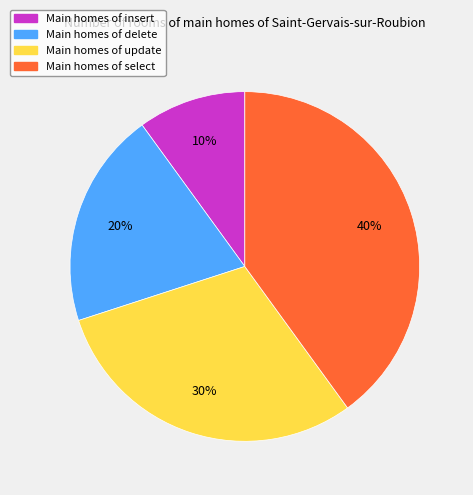

Does any single category account for the majority?

No